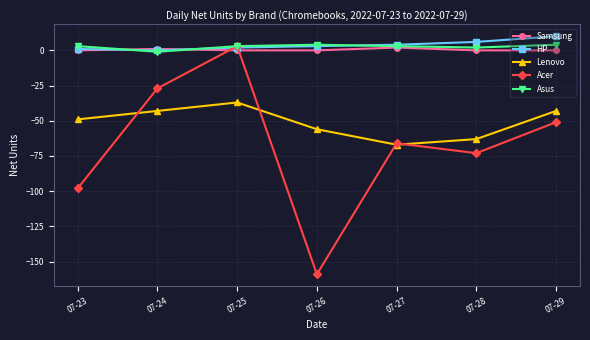

What is the maximum value shown in the chart?

10